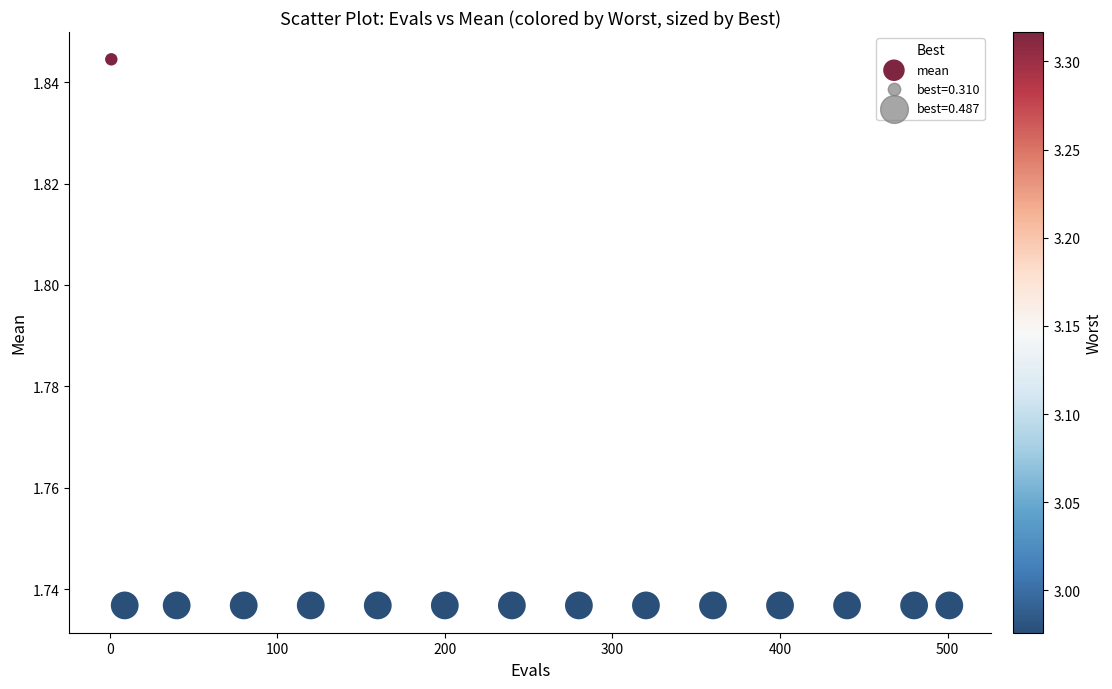

What is the range of X values (max minus min)?

500.0